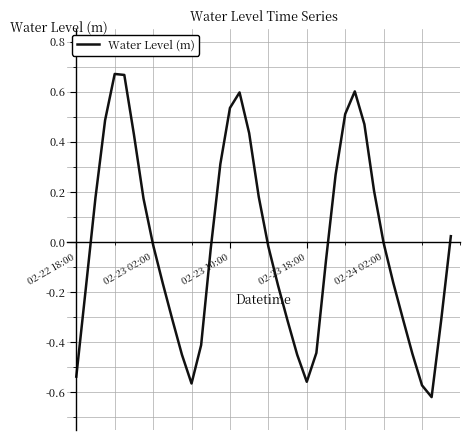

What is the smallest value displayed?

-0.6